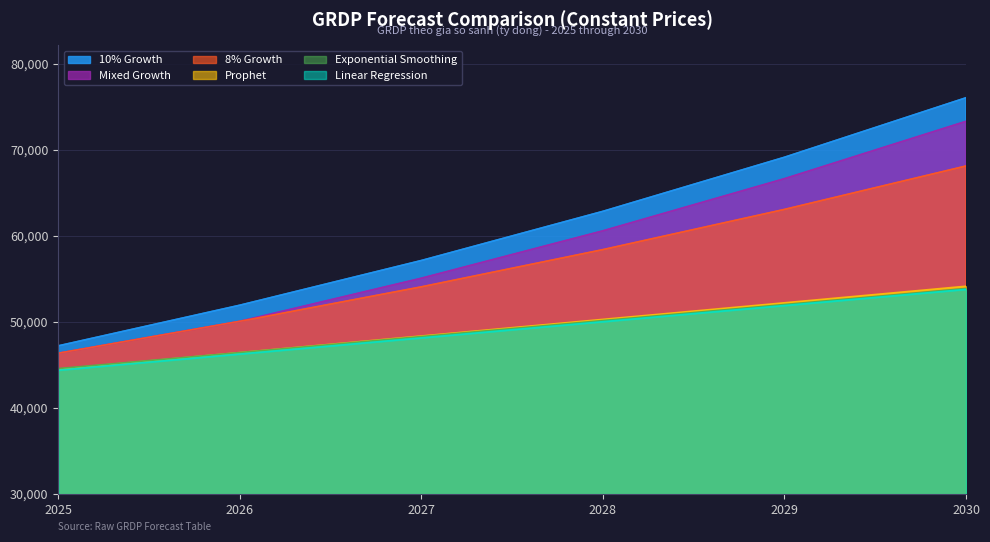

Which series changed the most between 2025 and 2030?

10% Growth